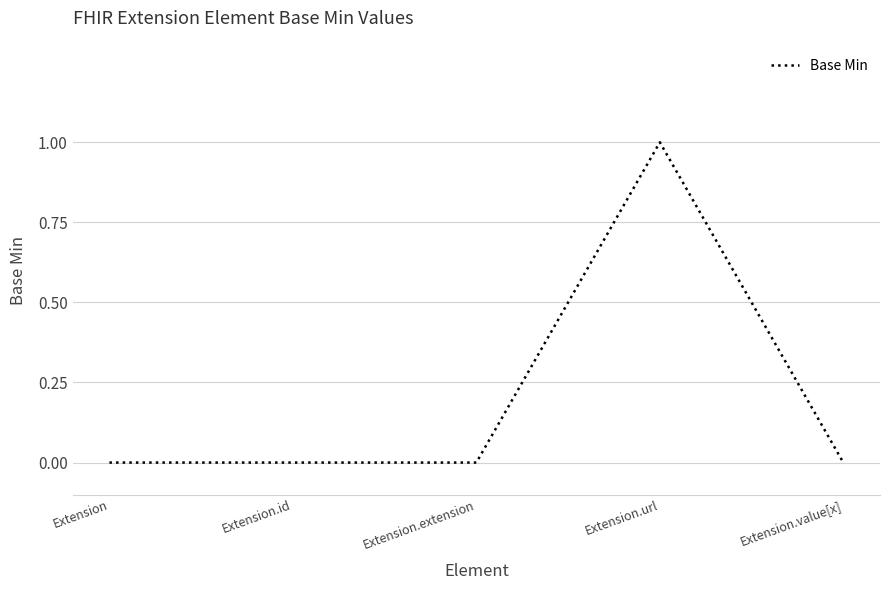

What position from the right is Extension.extension?

3